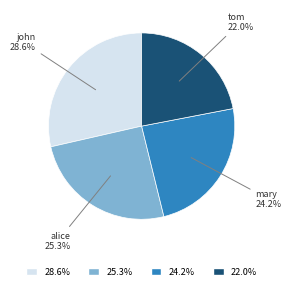

Is there any slice that represents more than half of the pie?

No